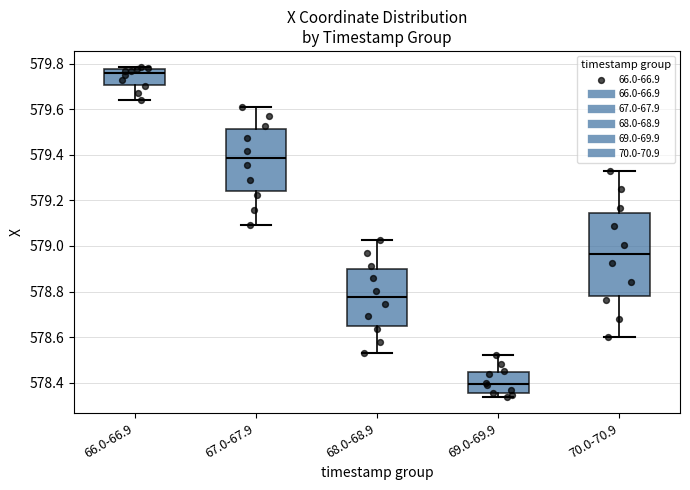

Which box is the tallest, from its lower edge to its upper edge?

70.0-70.9